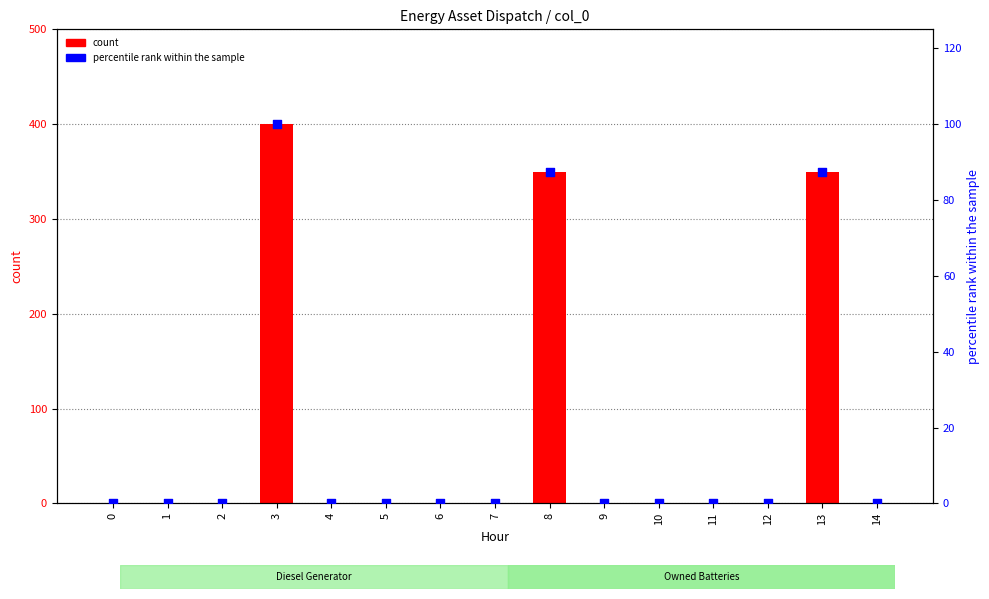

Which series reaches the minimum Y coordinate?

count